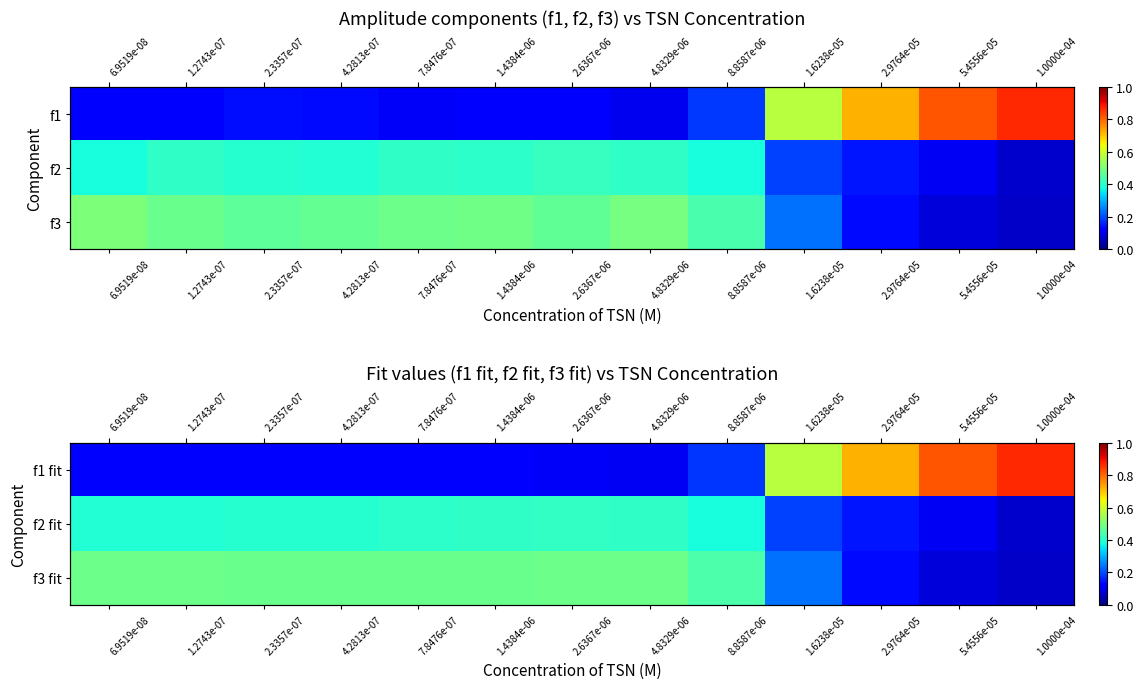

What is the maximum value for f3 fit?

0.5